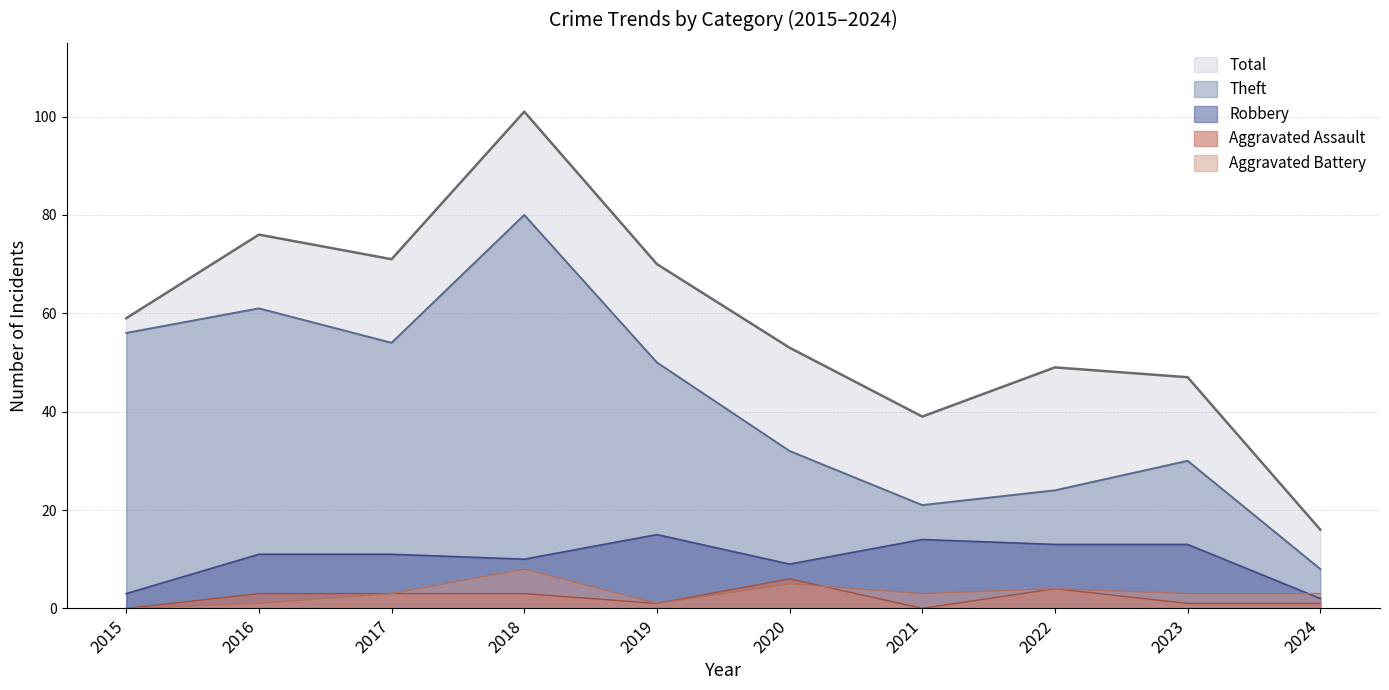

What is the average value of the Robbery series?

10